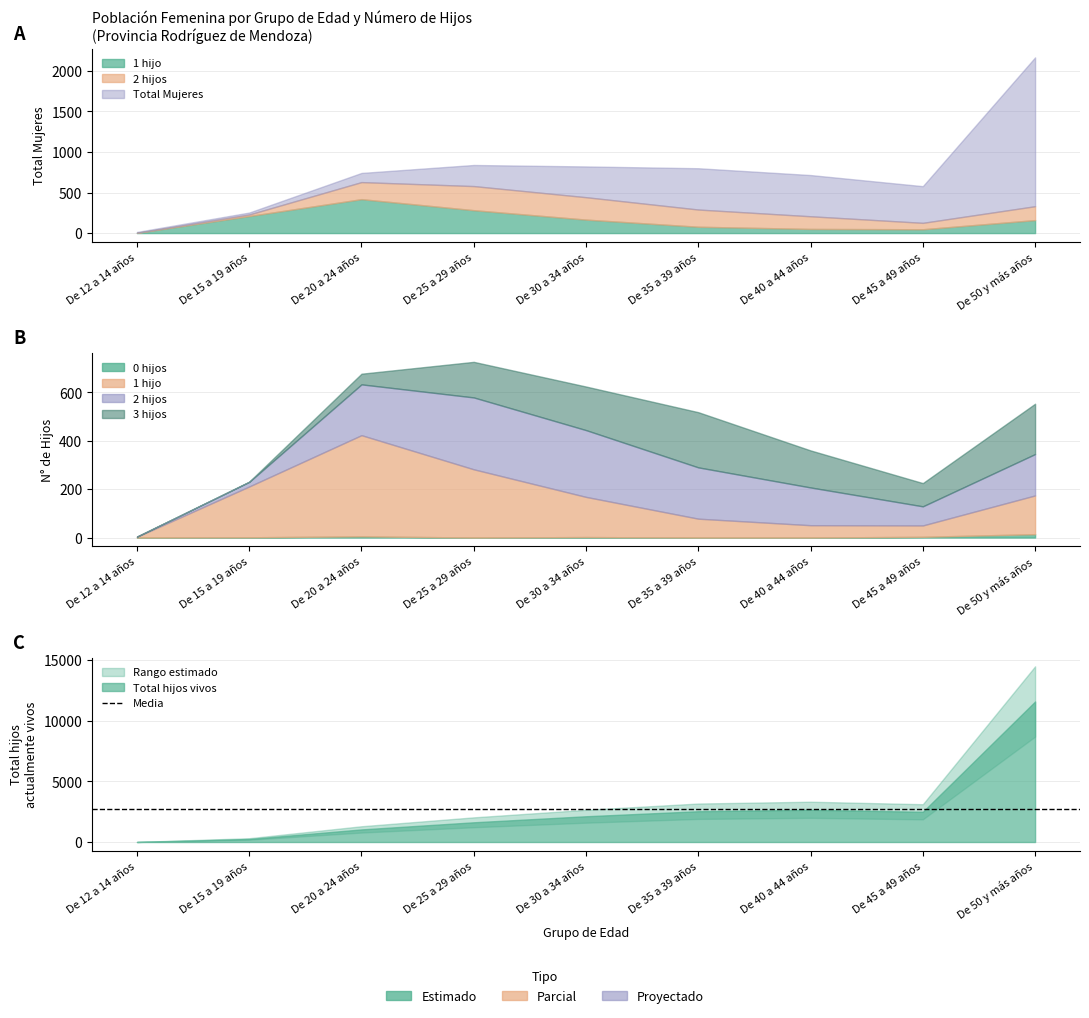

What is the spread (max minus min) of values at De 25 a 29 años?

1625